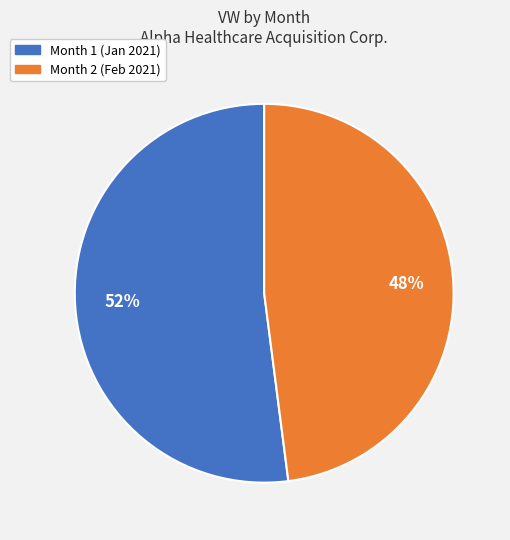

Which category has the biggest portion of the pie?

Month 1